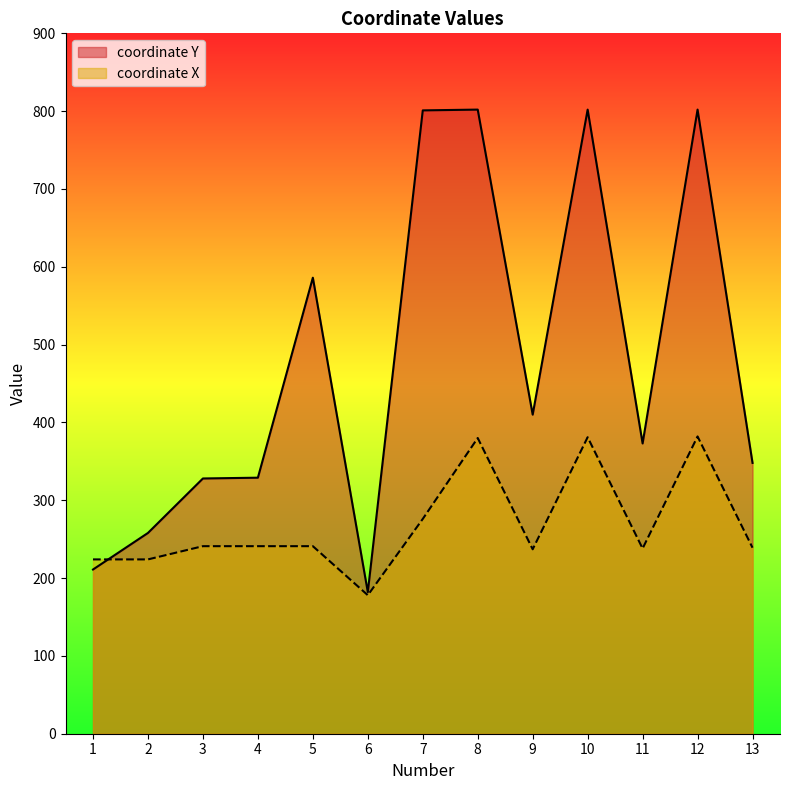

Is it true that coordinate X equals 241 at 4?

True